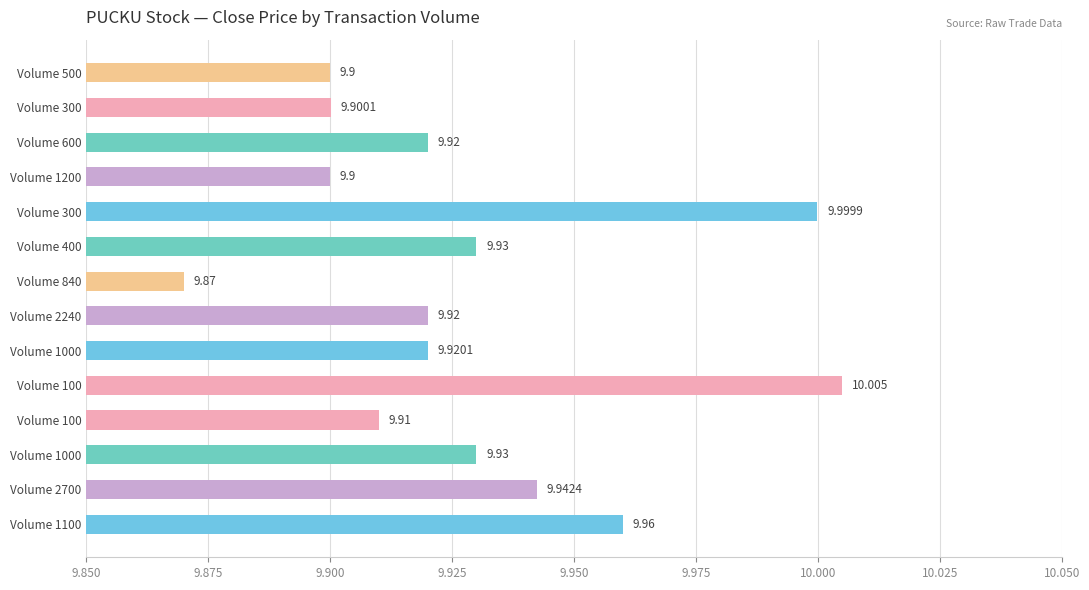

Which label corresponds to the smallest value in the chart?

Volume 840